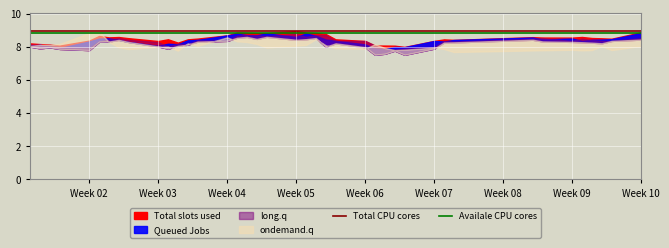

What is the minimum value for Availale CPU cores?

8.8